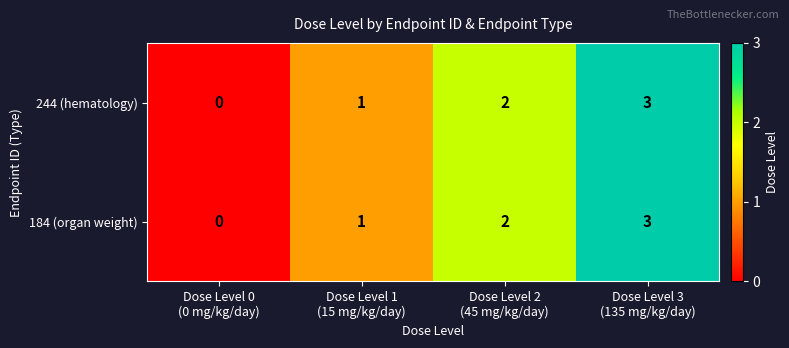

What is the difference between the maximum and minimum values in the 244 (hematology) series?

3